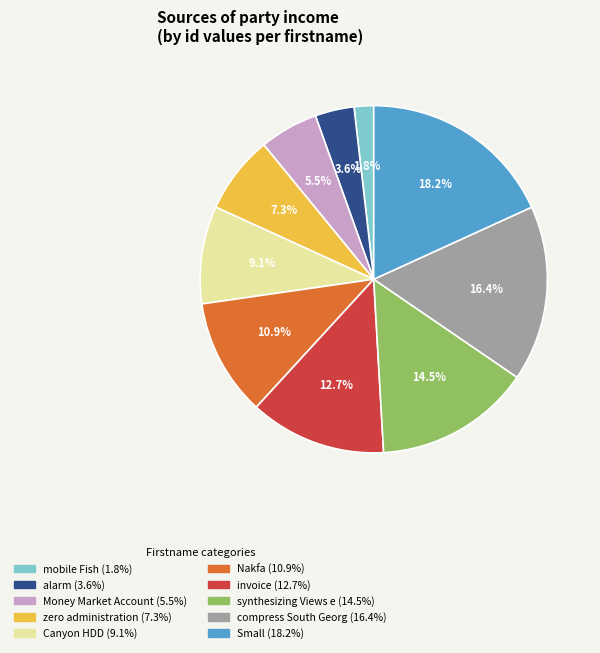

Rank the categories by value from lowest to highest.

mobile Fish, alarm, Money Market Account, zero administration, Canyon HDD, Nakfa, invoice, synthesizing Views e, compress South Georg, Small